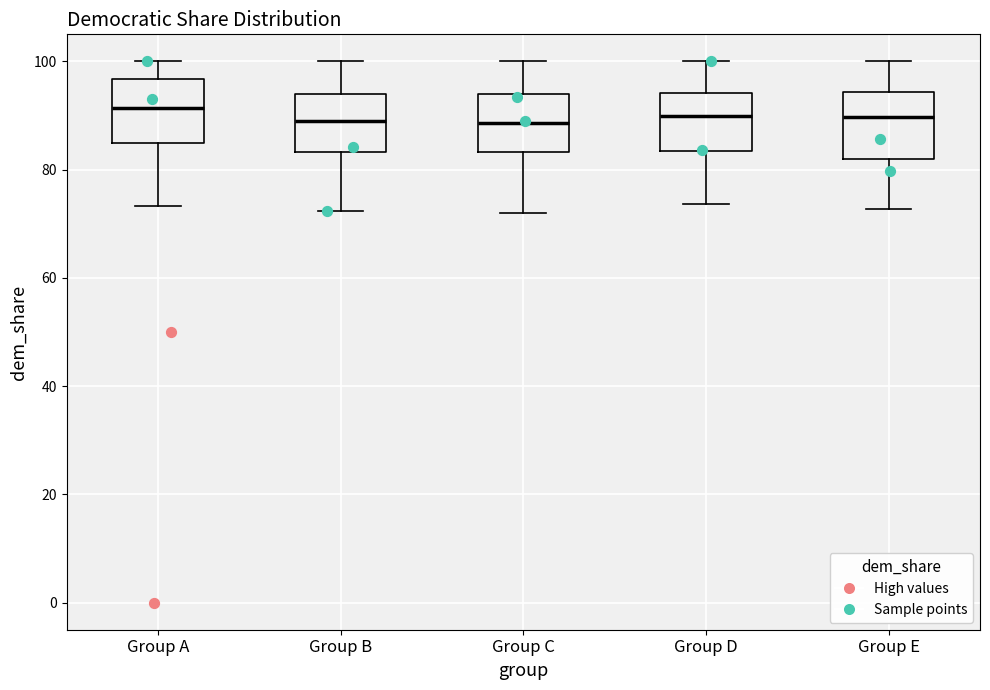

Reading left to right, read every box against the y-axis: the position of its median line, the range the box covers, and the ends of its whiskers. The values are not printed on the chart, so give them approximately, as read against the axis.

Group A: median 92, box 84 to 96, whiskers 74 to 100
Group B: median 90, box 84 to 94, whiskers 72 to 100
Group C: median 88, box 84 to 94, whiskers 72 to 100
Group D: median 90, box 84 to 94, whiskers 74 to 100
Group E: median 90, box 82 to 94, whiskers 72 to 100